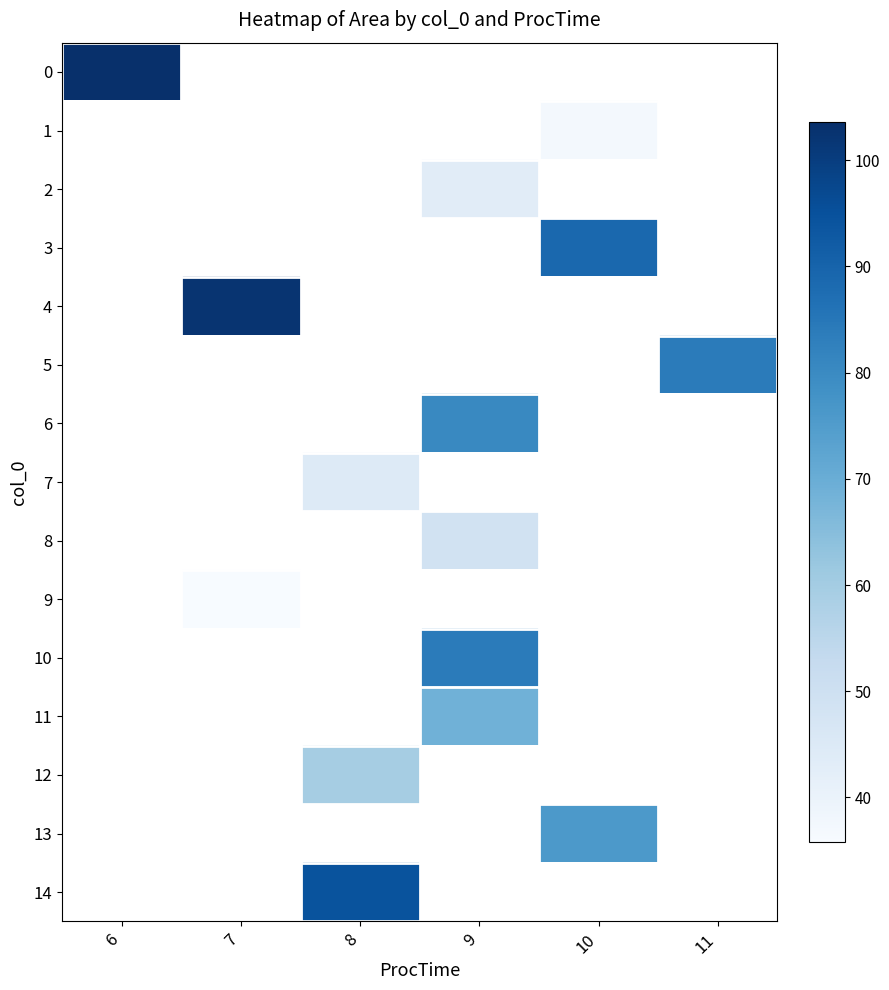

Which series has the widest spread of values?

row_0